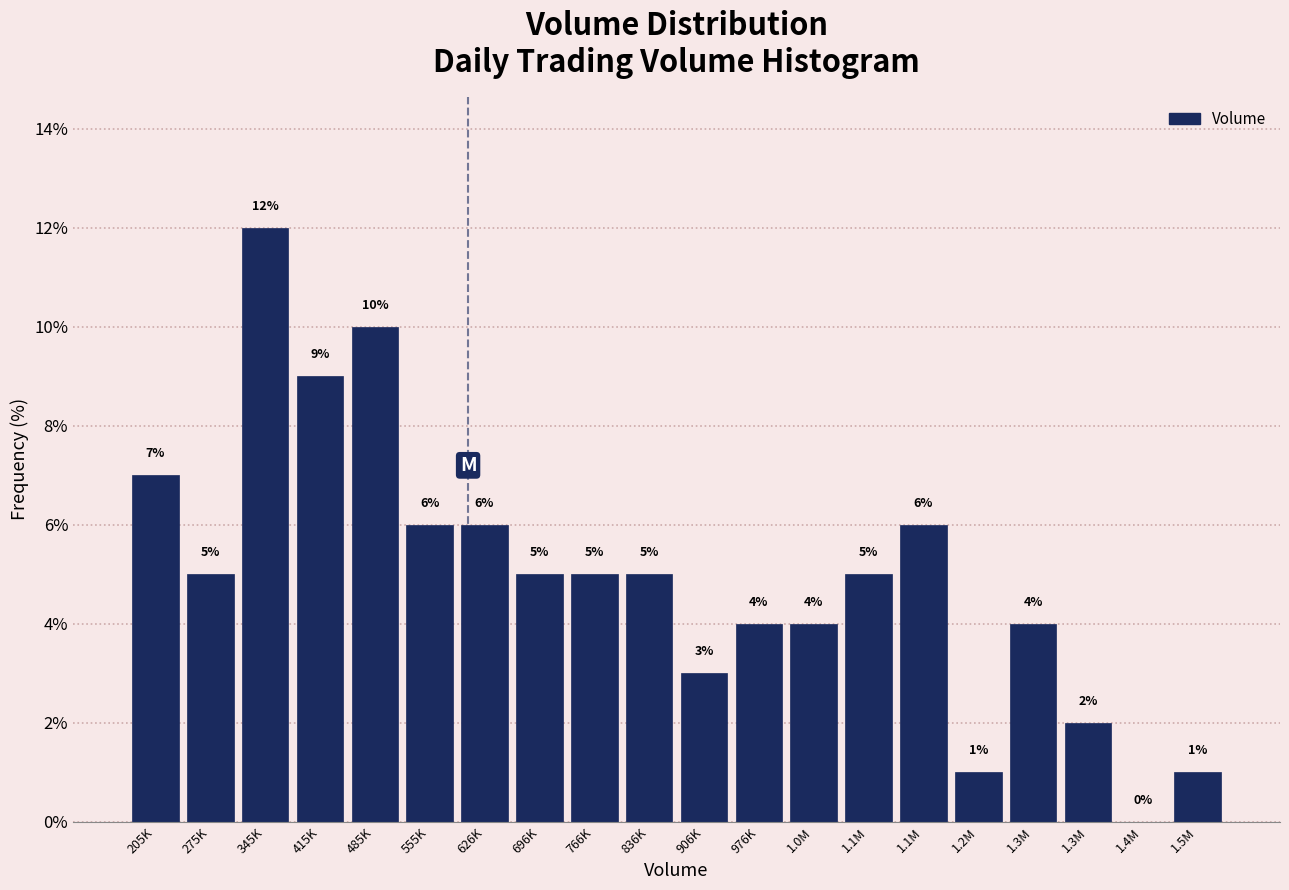

How many values are above zero?

19